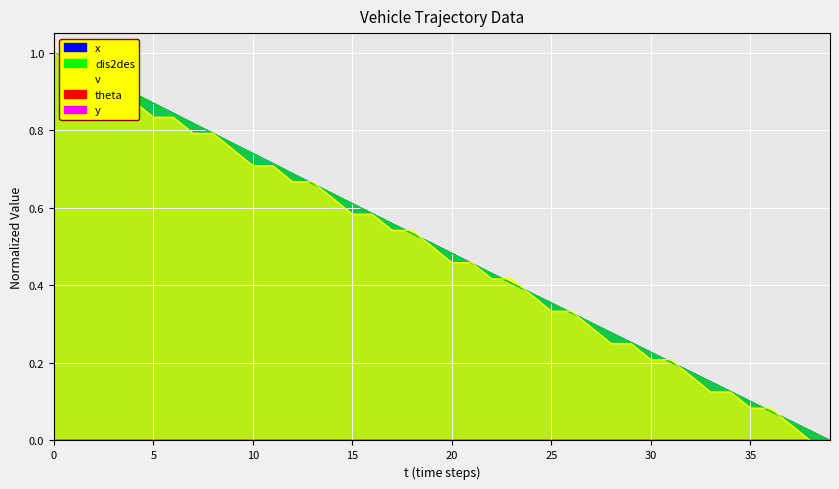

Is it true that x equals 0.5 at 9?

False